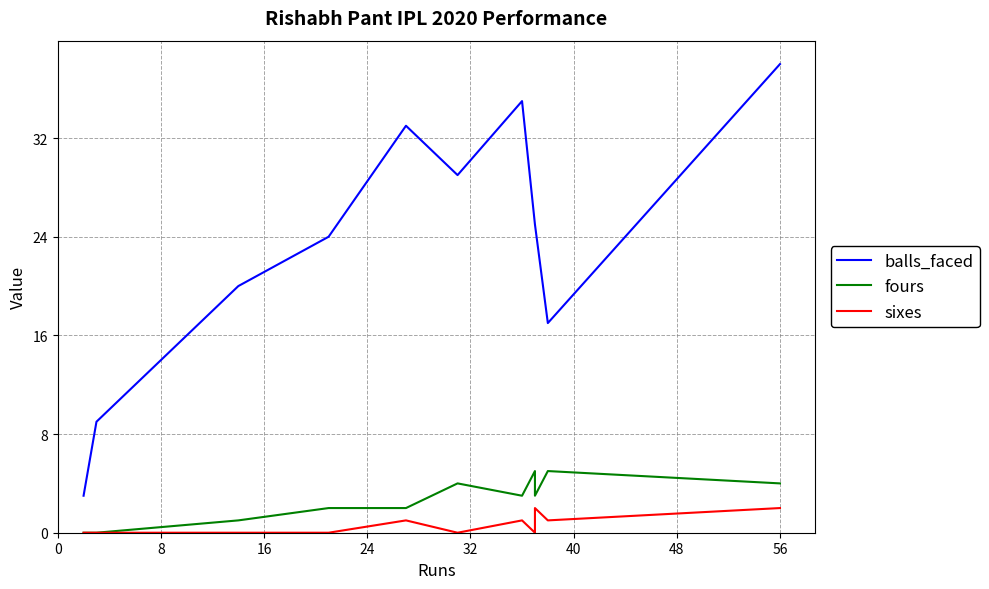

Which series has the largest total across all categories?

balls_faced